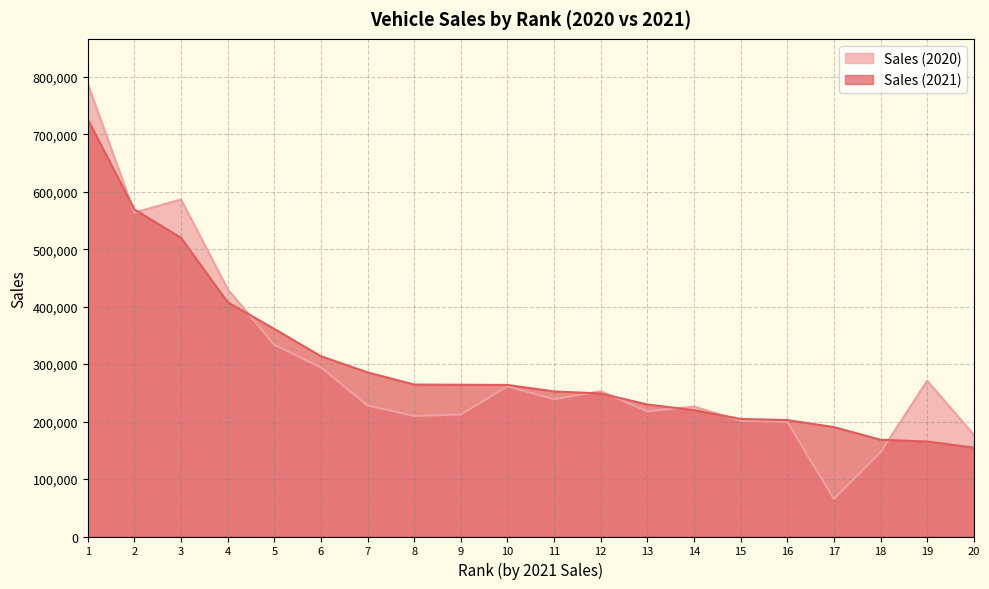

What is the difference between the maximum and second lowest values in the Sales (2020) series?

640946